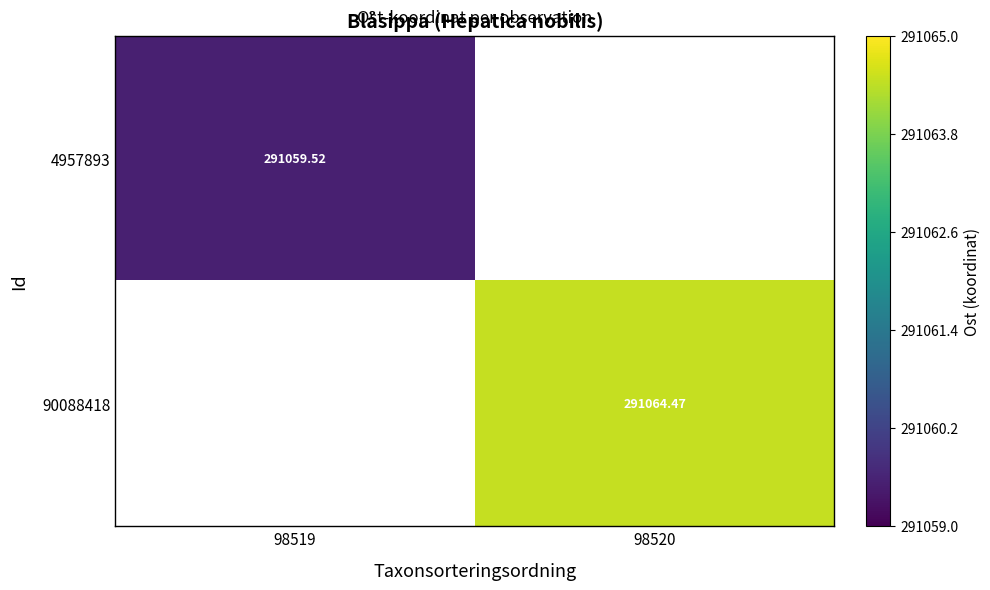

The 90088418 series shows 291064.5 at 98520. True or false?

True